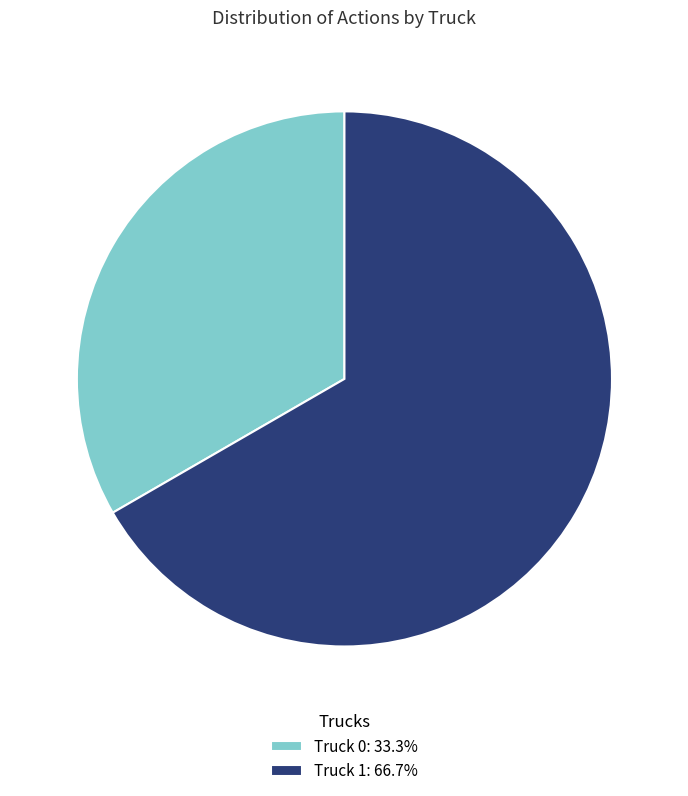

Between Truck 1 and Truck 0, which is larger?

Truck 1